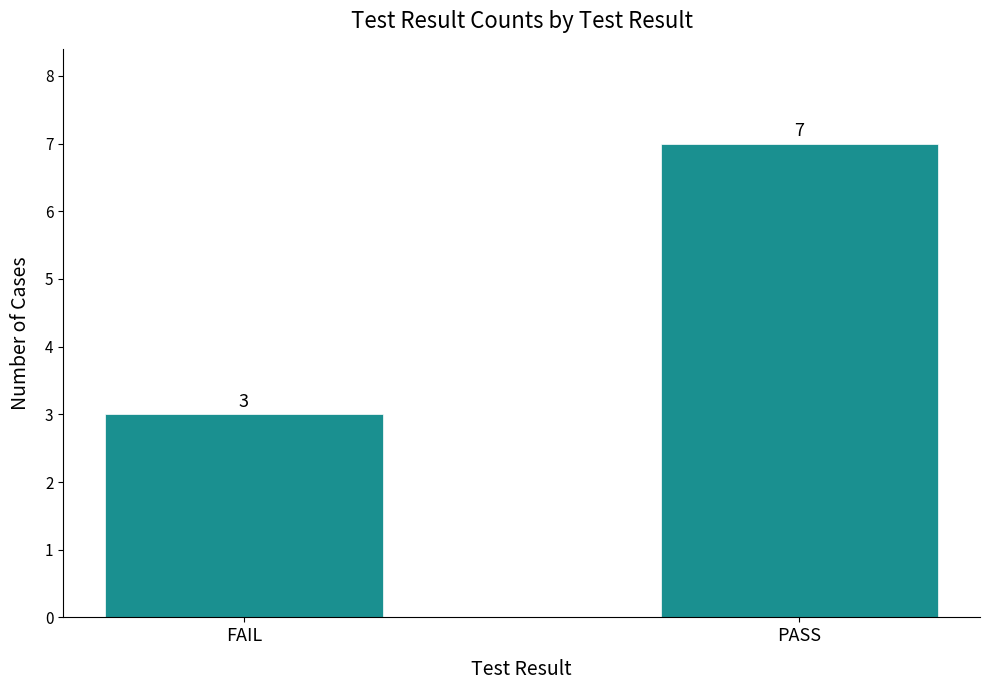

Reading left to right, extract all data points from this chart.

3	7